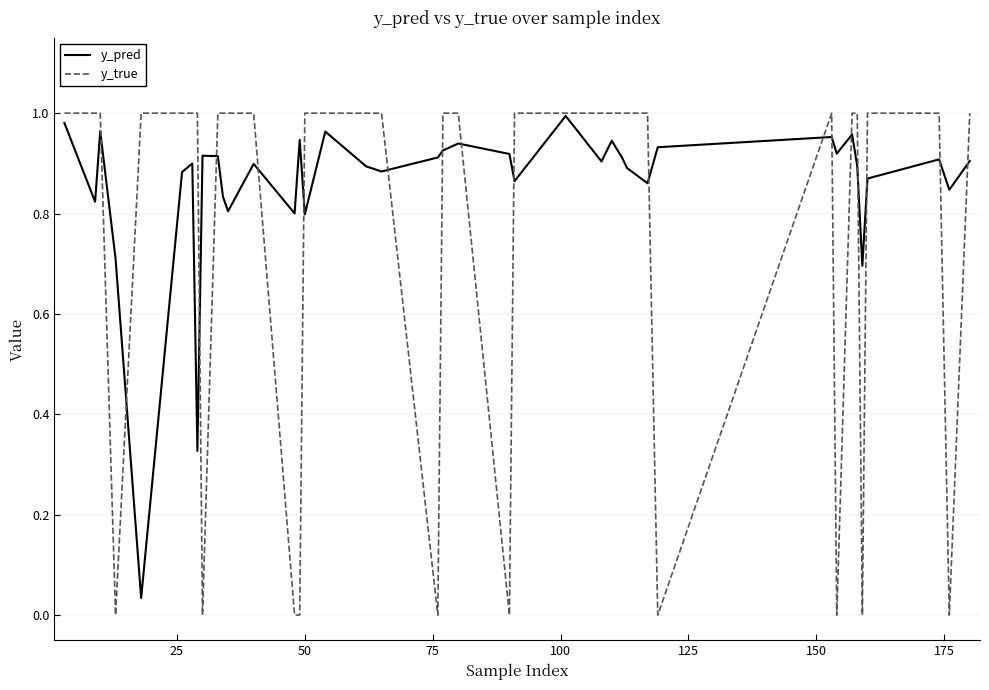

Which series has the largest total across all categories?

y_pred